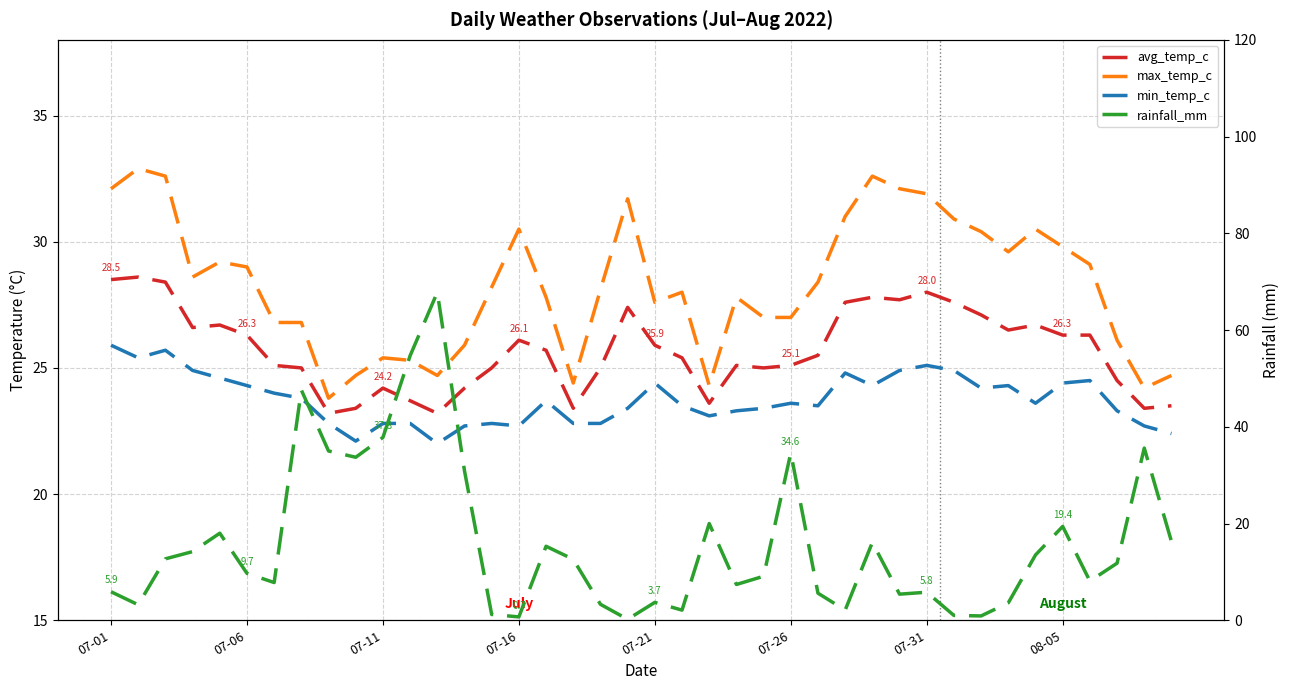

List the series in order of their peak value, lowest first.

min_temp_c, avg_temp_c, max_temp_c, rainfall_mm